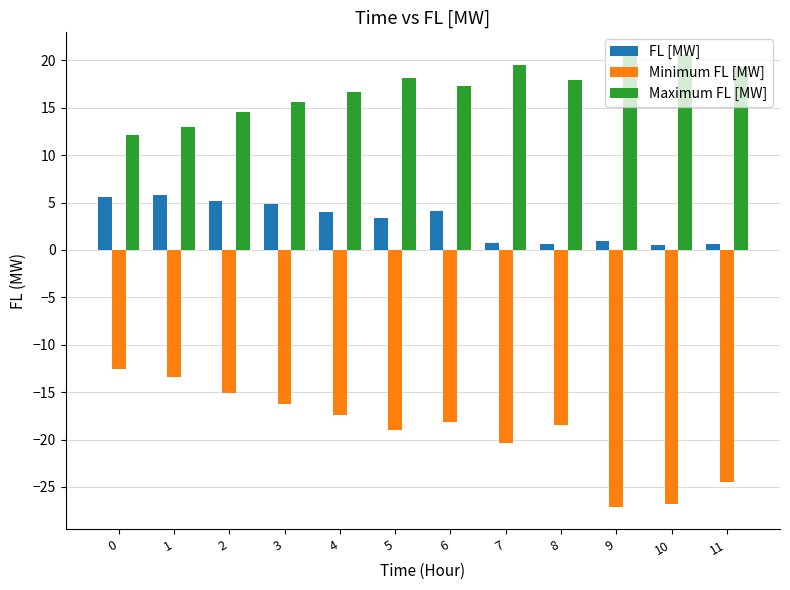

What are all the series names shown in the legend?

FL [MW], Minimum FL [MW], Maximum FL [MW]